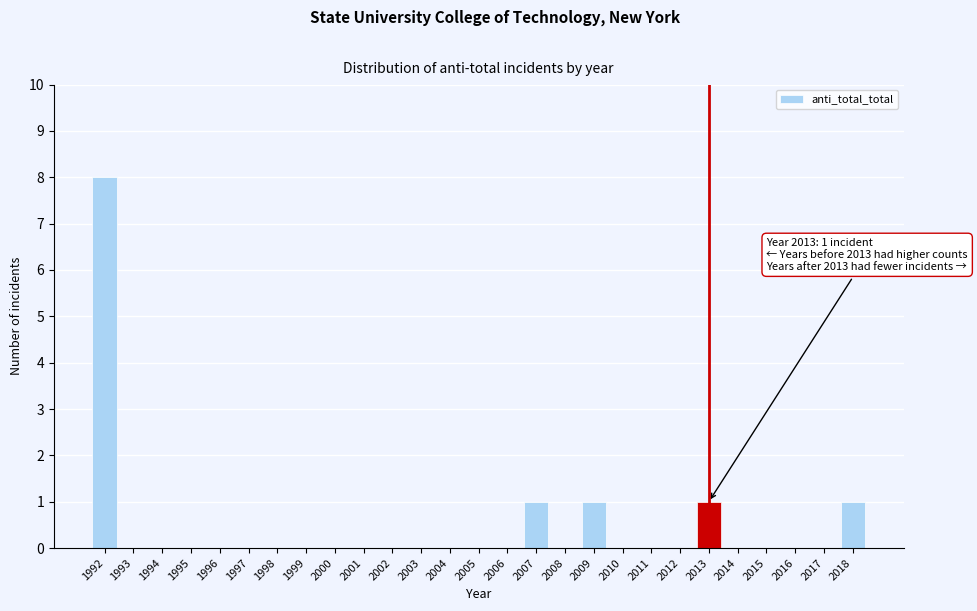

Reading right to left, what are all the values shown in this chart?

2018=1	2017=0	2016=0	2015=0	2014=0	2013=1	2012=0	2011=0	2010=0	2009=1	2008=0	2007=1	2006=0	2005=0	2004=0	2003=0	2002=0	2001=0	2000=0	1999=0	1998=0	1997=0	1996=0	1995=0	1994=0	1993=0	1992=8